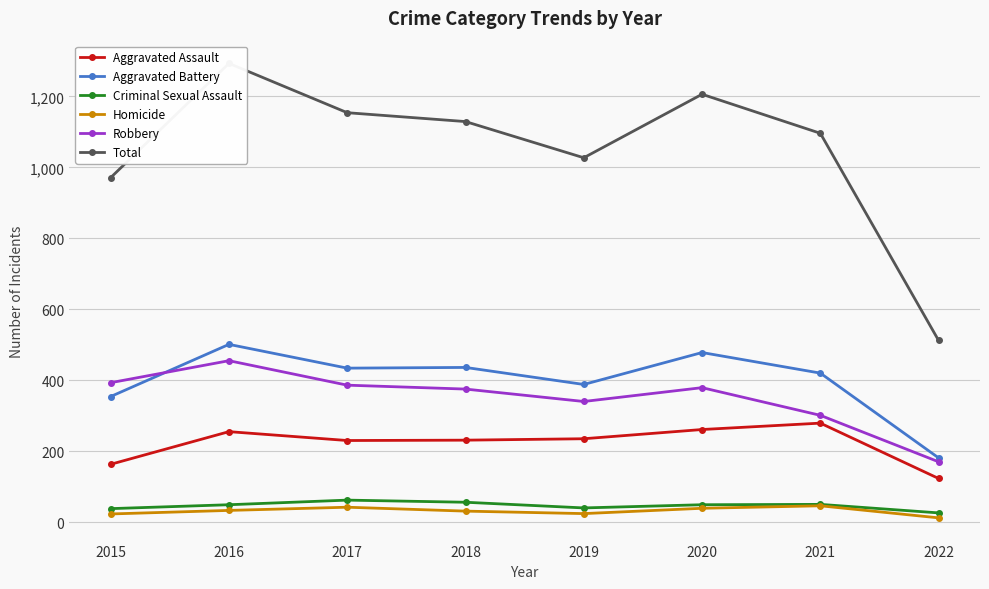

What is the value of the Aggravated Battery point at the 8th from the left?

181